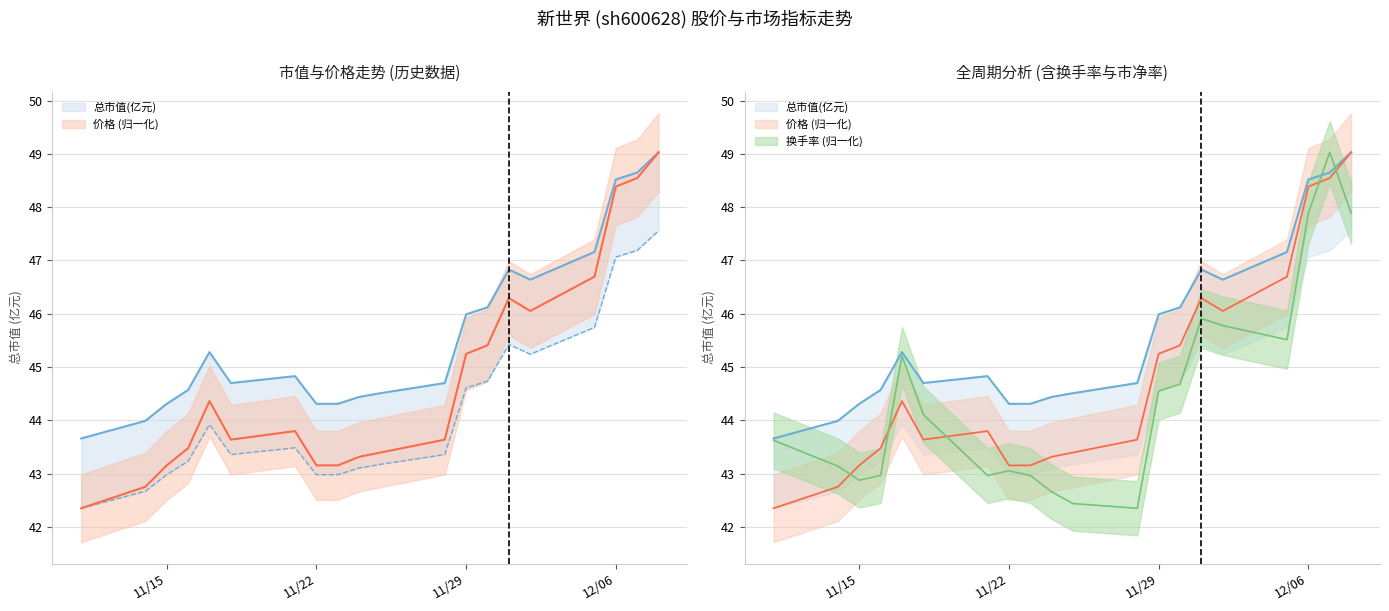

What is the label of the 15th point from the left?

2022-12-01